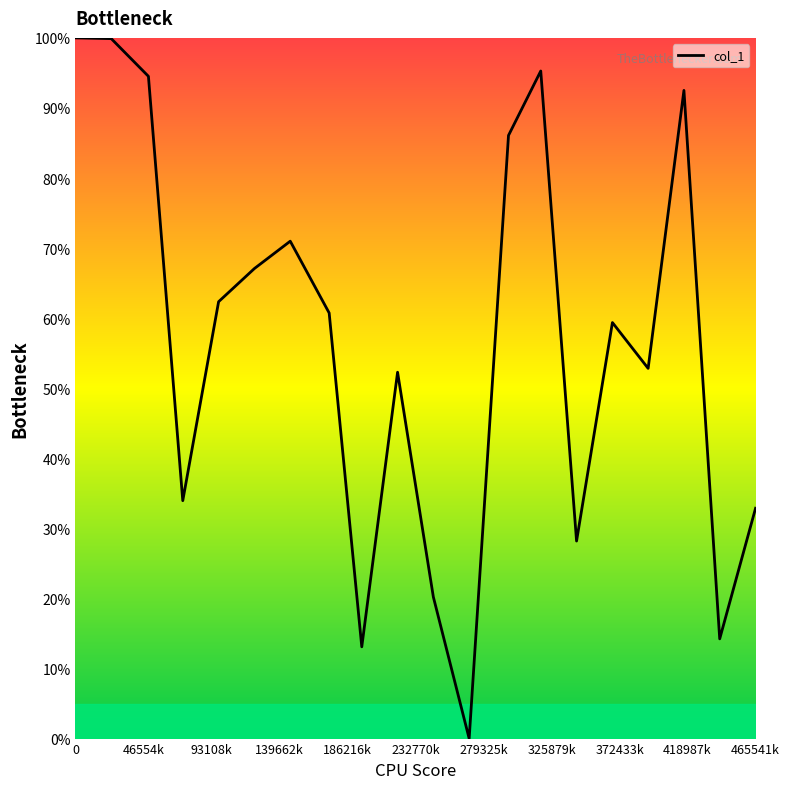

What is the difference between the maximum and minimum values?

100.0